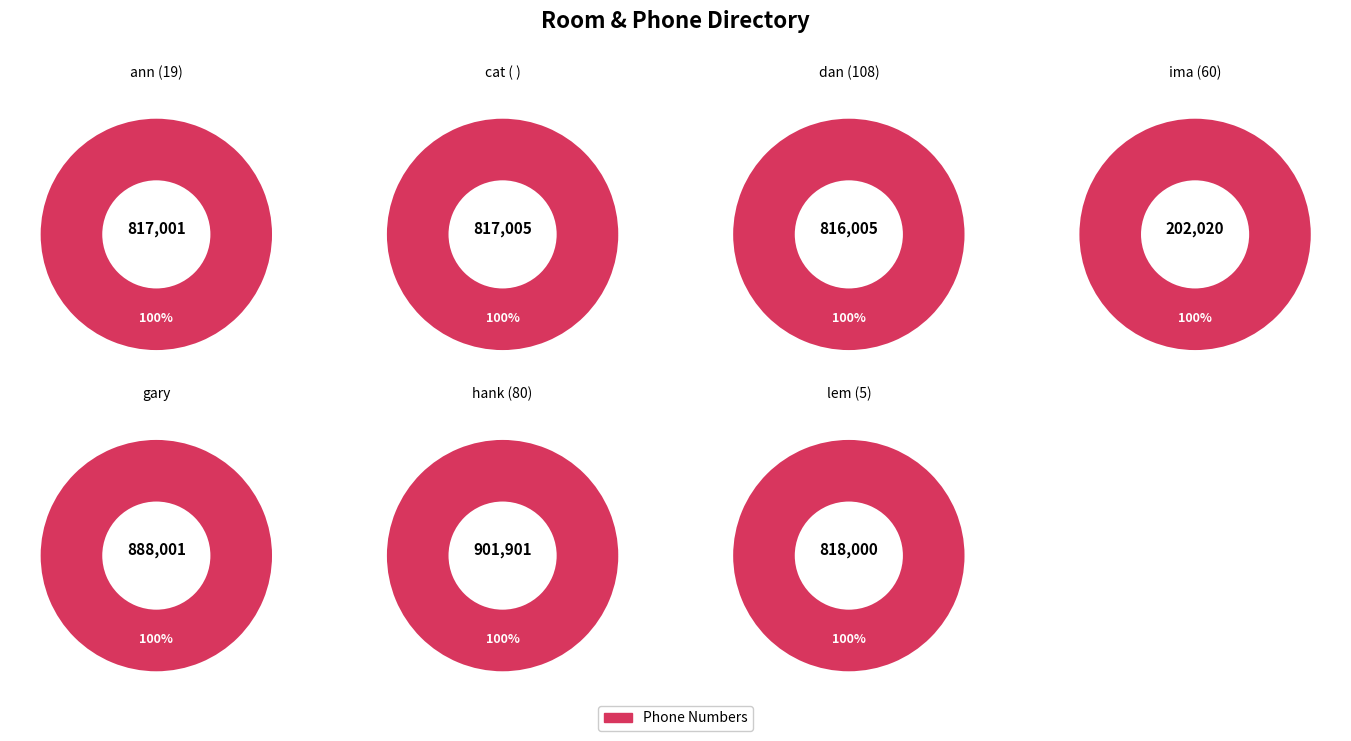

Which category has the smallest portion of the pie?

ima (60)